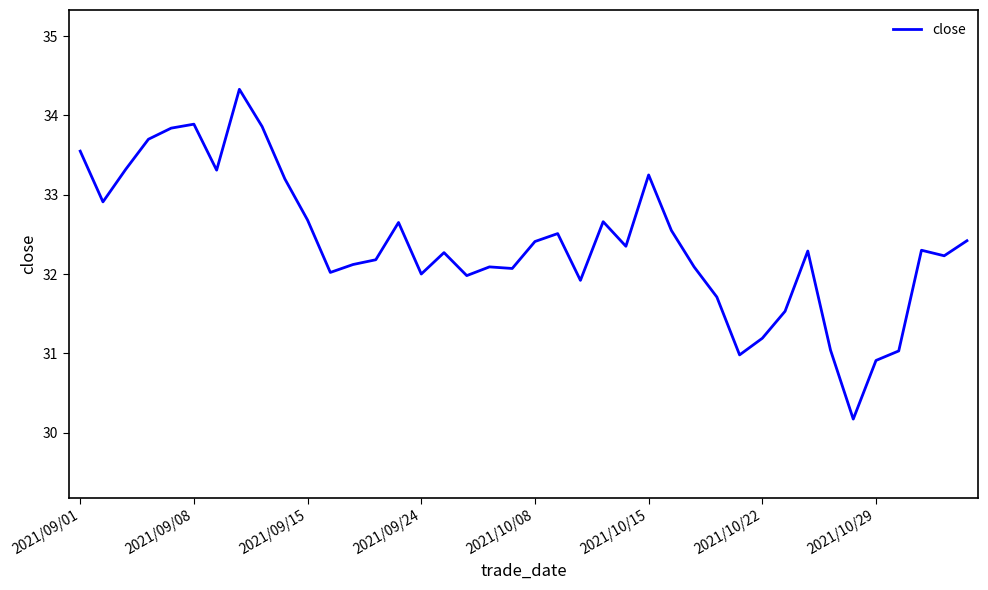

What is the minimum value shown in the chart?

30.2